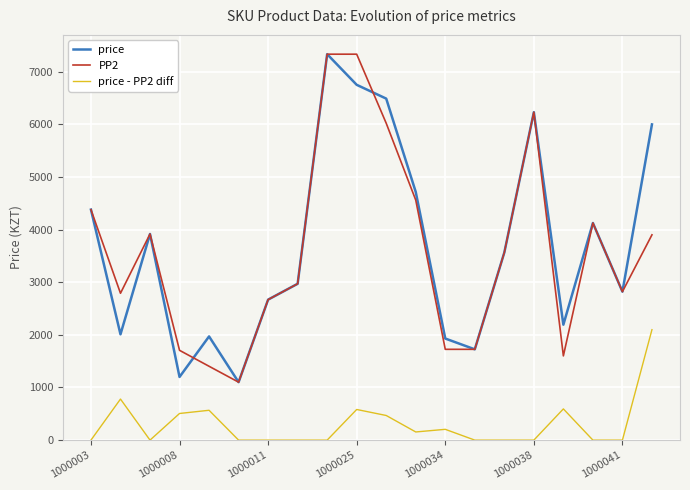

What is the greatest value displayed?

7332